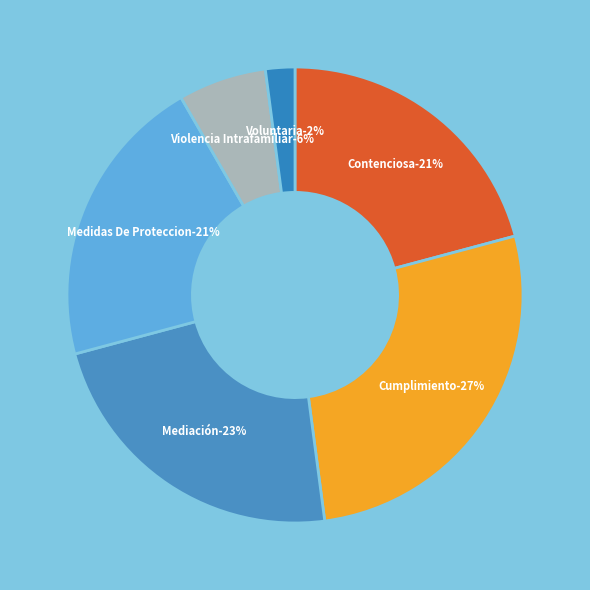

The Cumplimiento slice represents 27% of the pie. True or false?

True